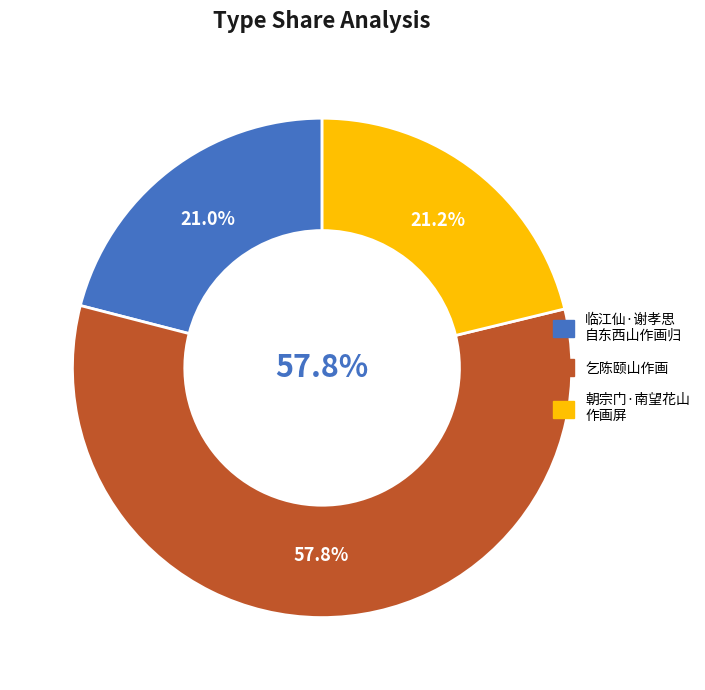

What is the ratio of the value at 临江仙·谢孝思自东西山作画归 to the value at 朝宗门·南望花山作画屏?

1.0